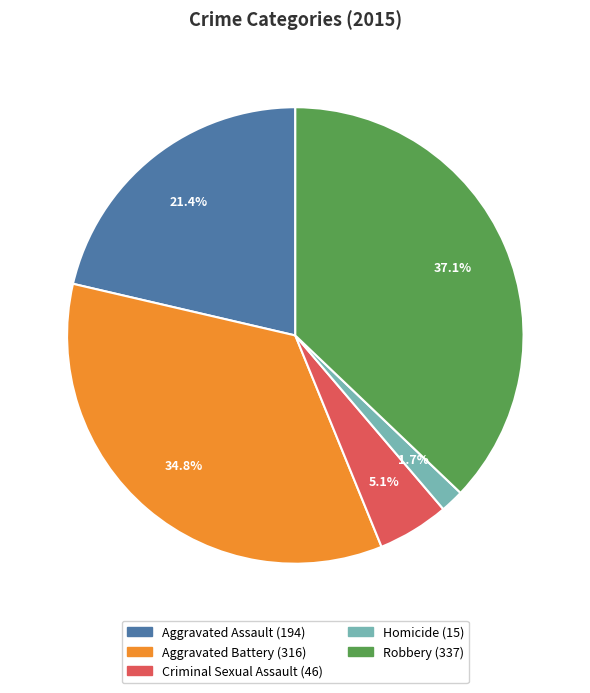

Which category has the smallest portion of the pie?

Homicide